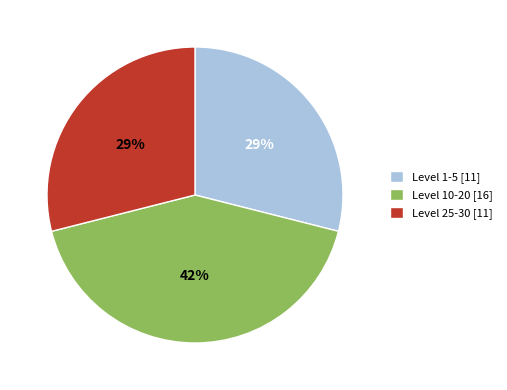

Is Level 25-30 [11] the majority of the pie?

No